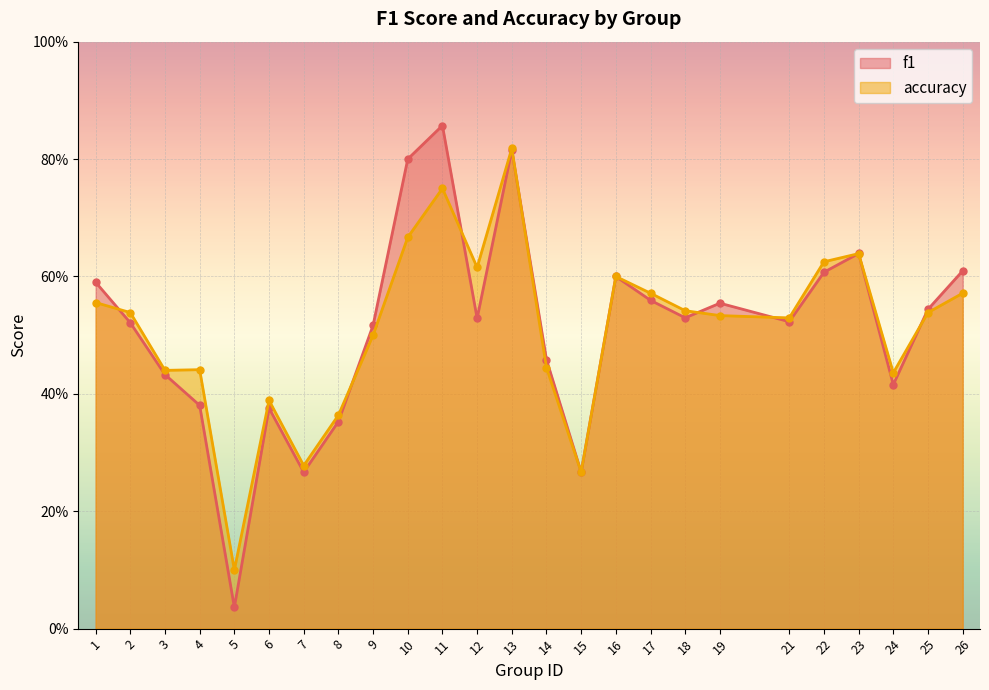

Read the f1 value at 17.

0.6